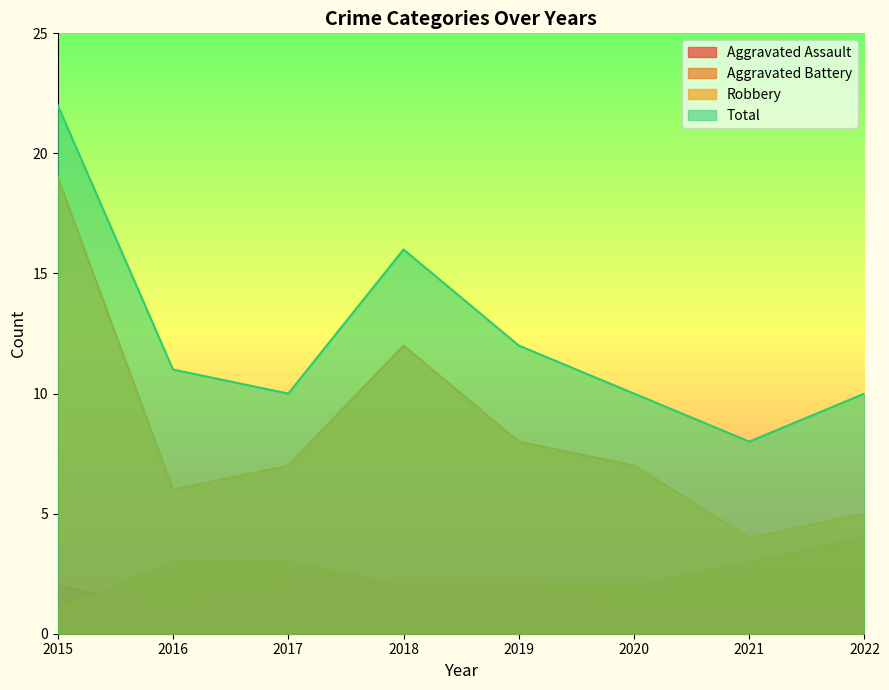

Reading left to right, list all the values displayed in this chart.

Aggravated Assault: 2015=2	2016=1	2017=2	2018=2	2019=2	2020=1	2021=1	2022=1
Aggravated Battery: 2015=1	2016=3	2017=3	2018=2	2019=2	2020=2	2021=3	2022=4
Robbery: 2015=19	2016=6	2017=7	2018=12	2019=8	2020=7	2021=4	2022=5
Total: 2015=22	2016=11	2017=10	2018=16	2019=12	2020=10	2021=8	2022=10